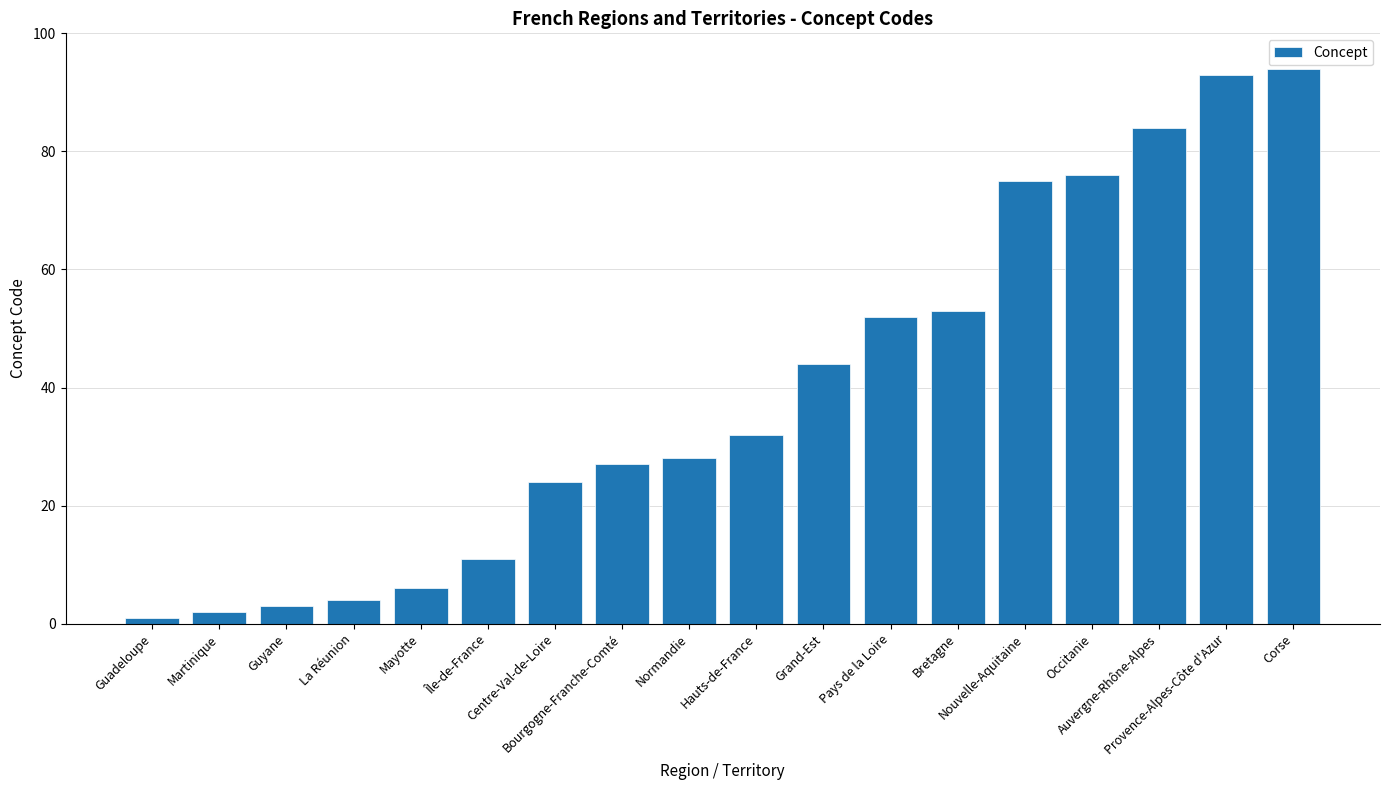

What is the greatest value displayed?

94